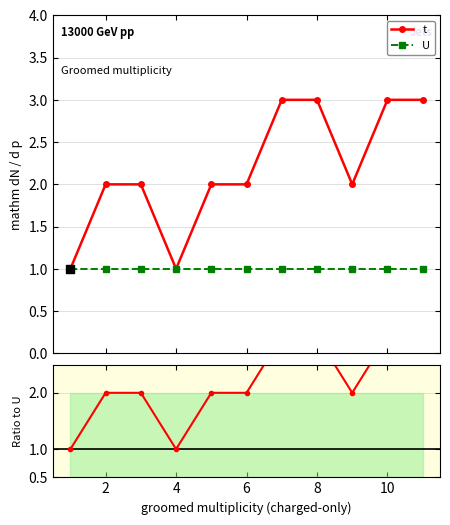

What is the value of the t point at the 6th from the left?

2